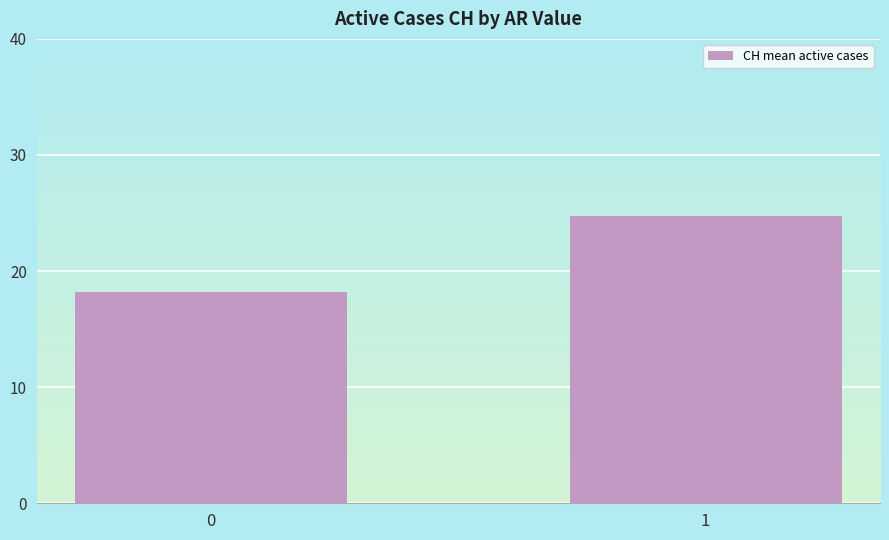

What is the difference between the maximum and minimum values?

6.6